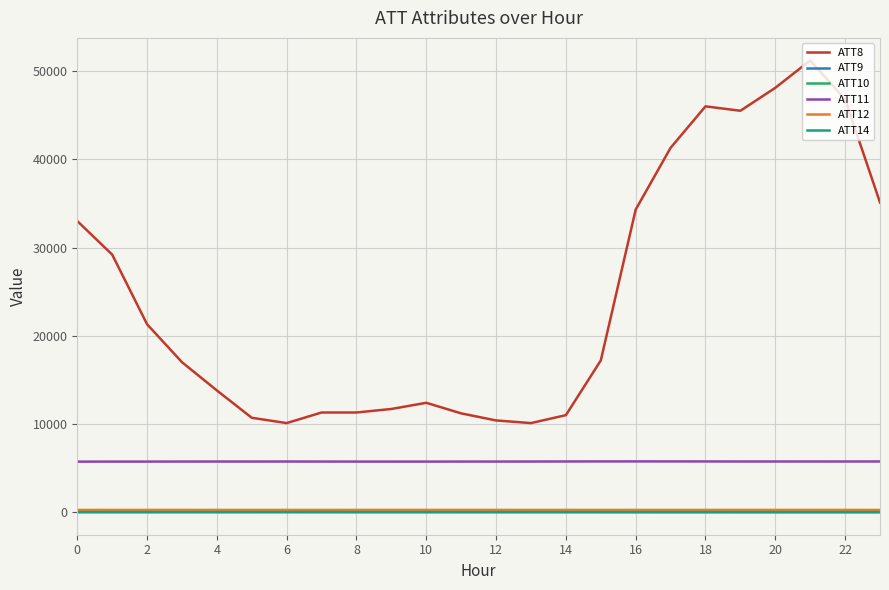

Which series has the largest range (max minus min)?

ATT8